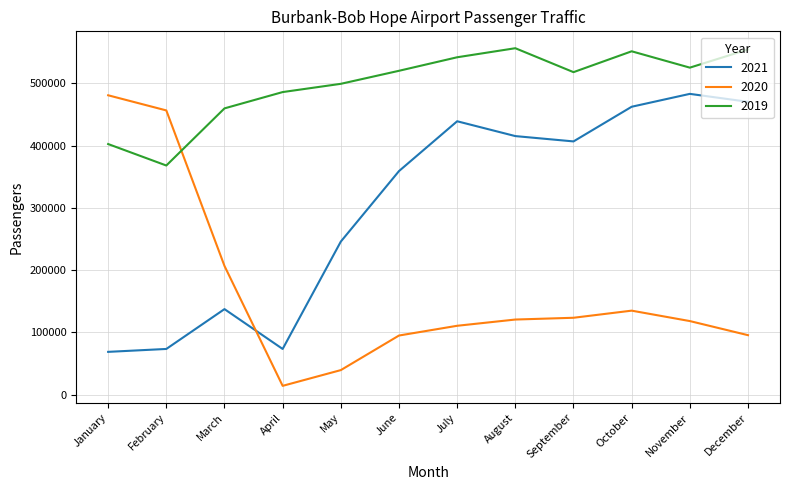

Does the chart have visible grid lines?

Yes